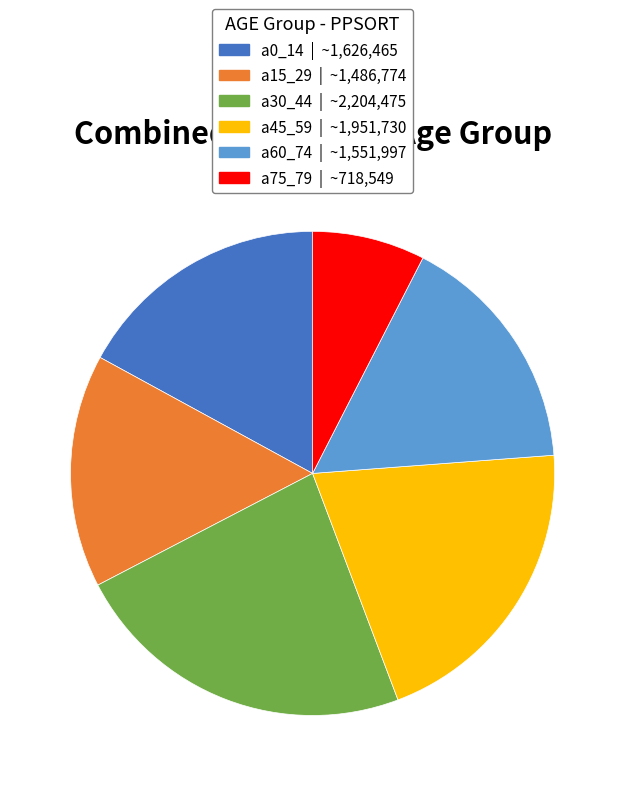

Is there any slice that represents more than half of the pie?

No